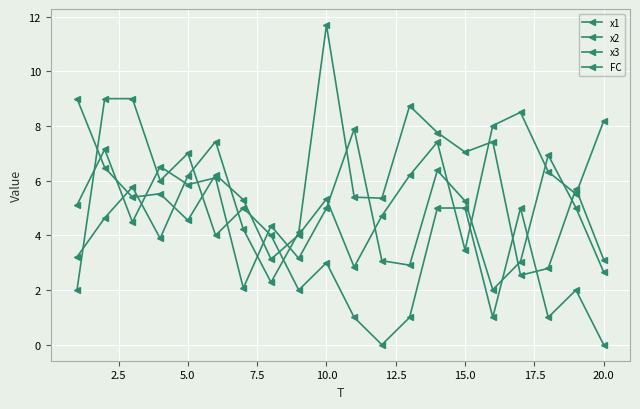

What is the value of the FC point at the 6th from the left?

4.0